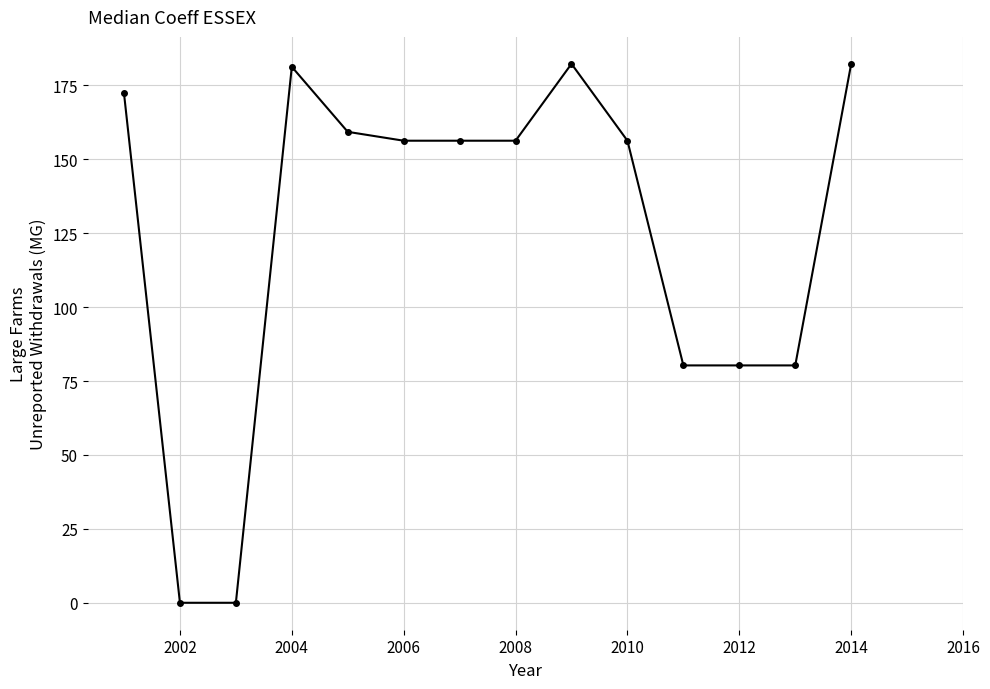

True or false: the data has more than 1 interior local peaks.

True